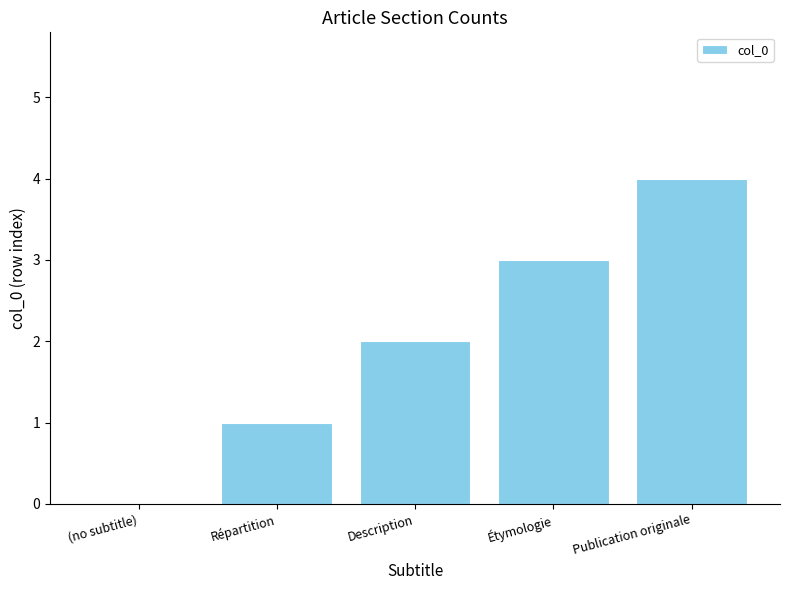

Are the bars horizontal?

No